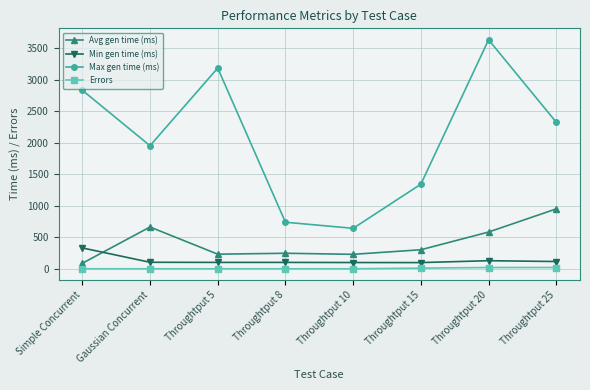

What are all the series names shown in the legend?

Avg gen time (ms), Min gen time (ms), Max gen time (ms), Errors